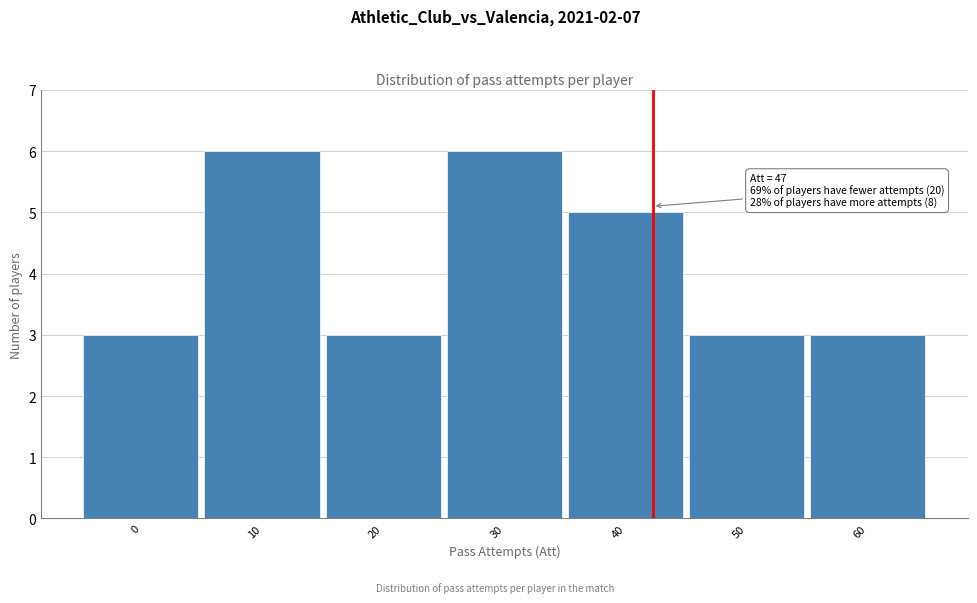

Reading left to right, list all the values displayed in this chart.

0=3	10=6	20=3	30=6	40=5	50=3	60=3